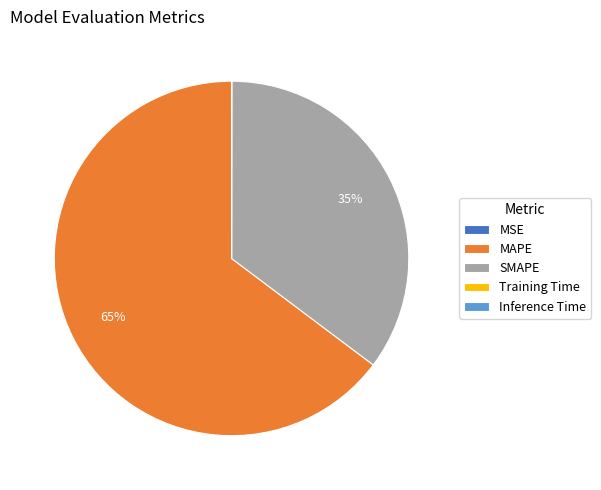

Which slice is the largest?

MAPE